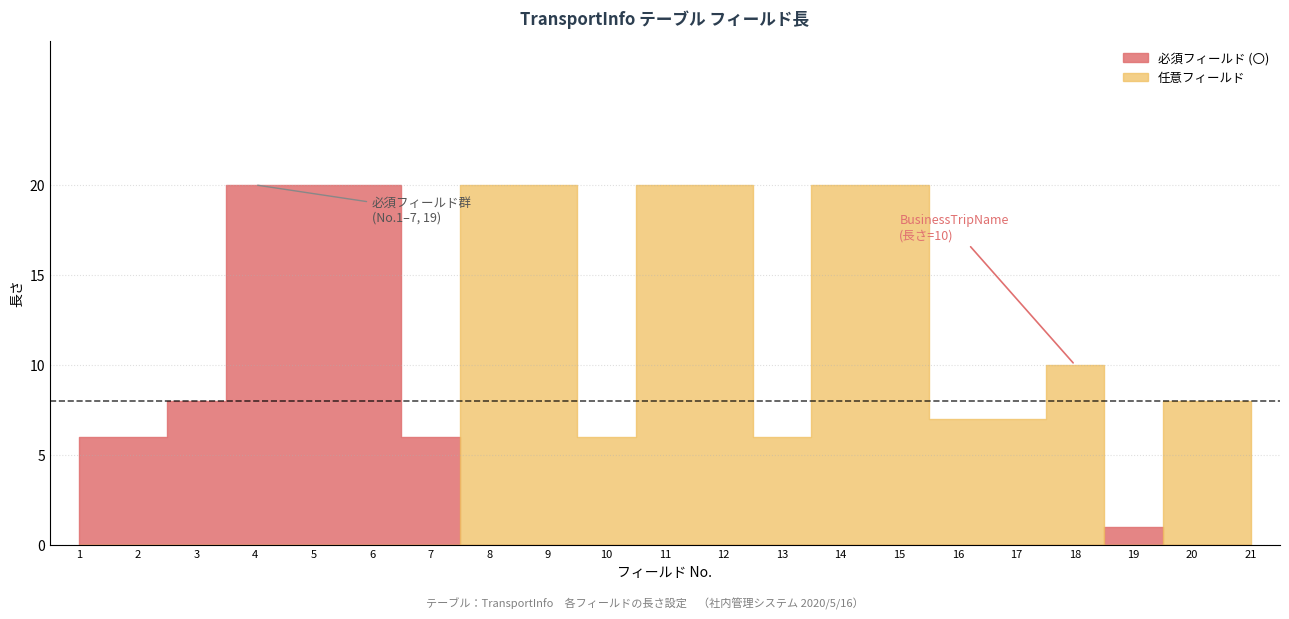

What is the minimum value for No?

1